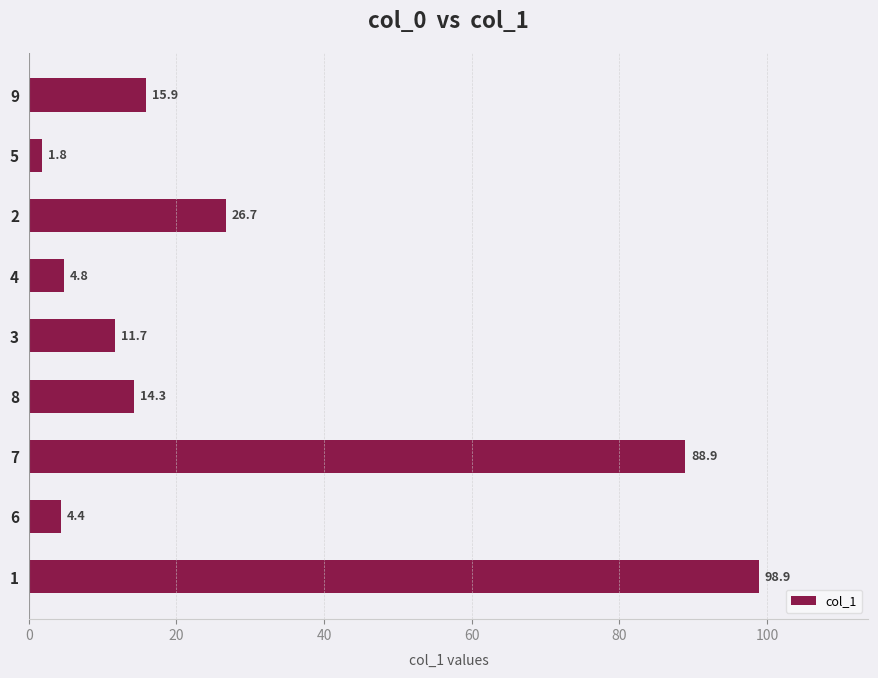

Reading top to bottom, list all the values displayed in this chart.

15.9	1.8	26.7	4.8	11.7	14.3	88.9	4.4	98.9